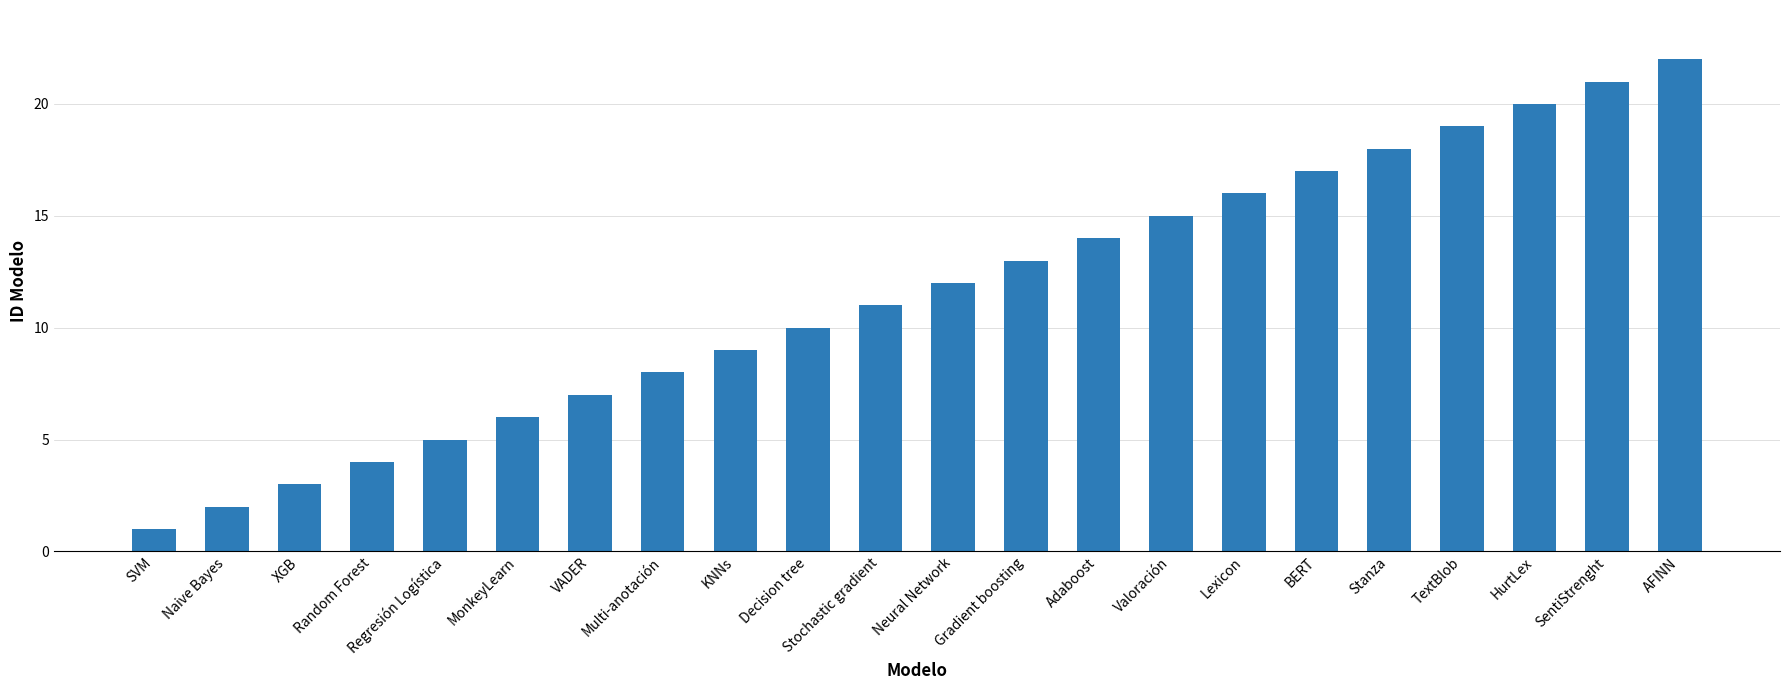

Approximately how many times larger is the value at Decision tree compared to HurtLex?

0.5